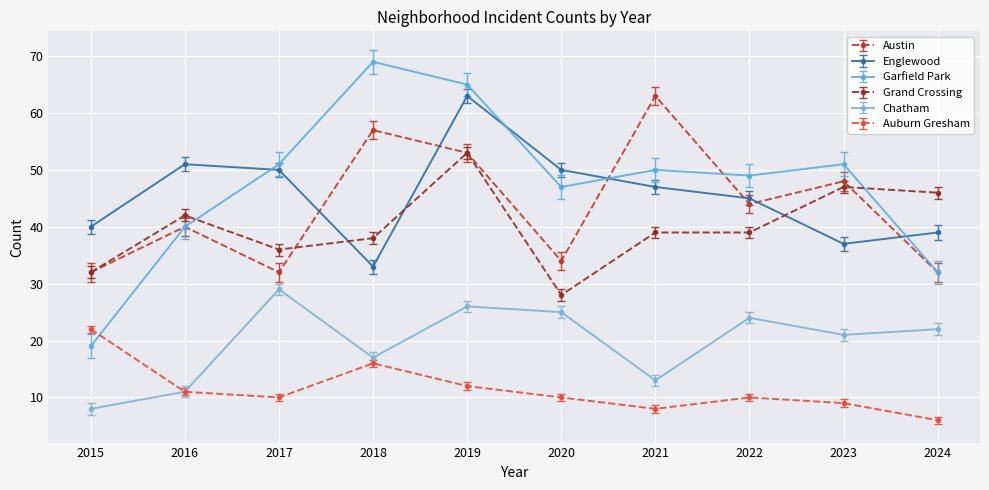

What is the value of the Auburn Gresham point at the 4th from the left?

16